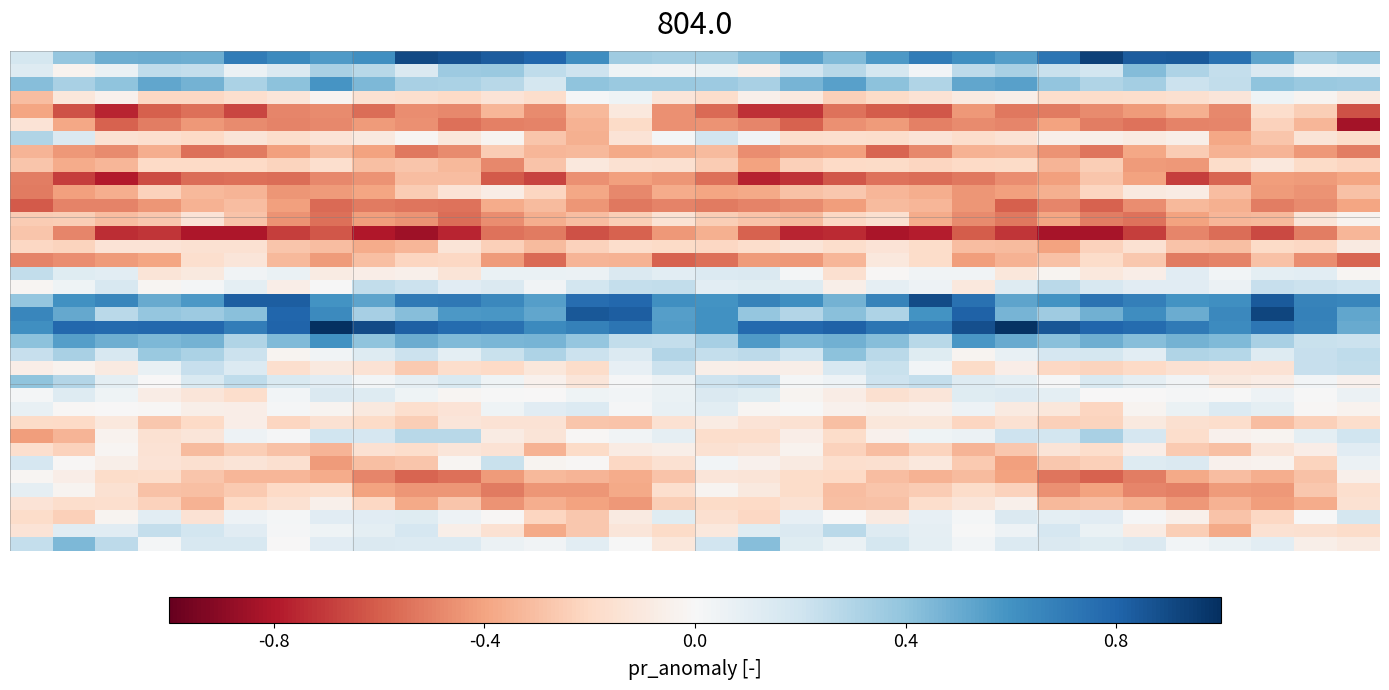

How many series are shown in this chart?

37